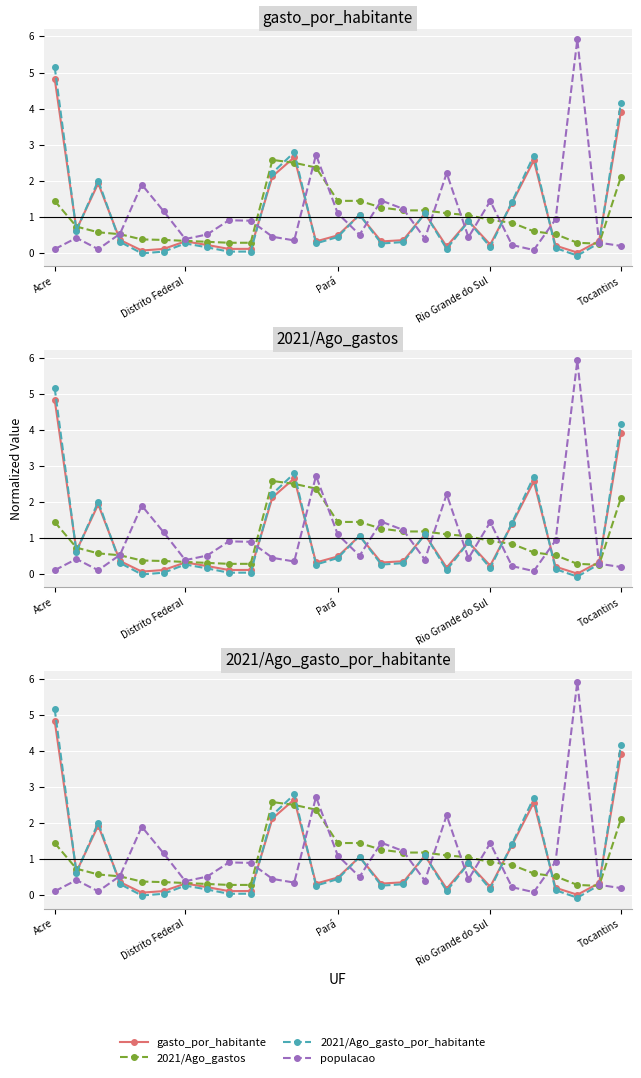

Read the gasto_por_habitante value at 23.

0.2